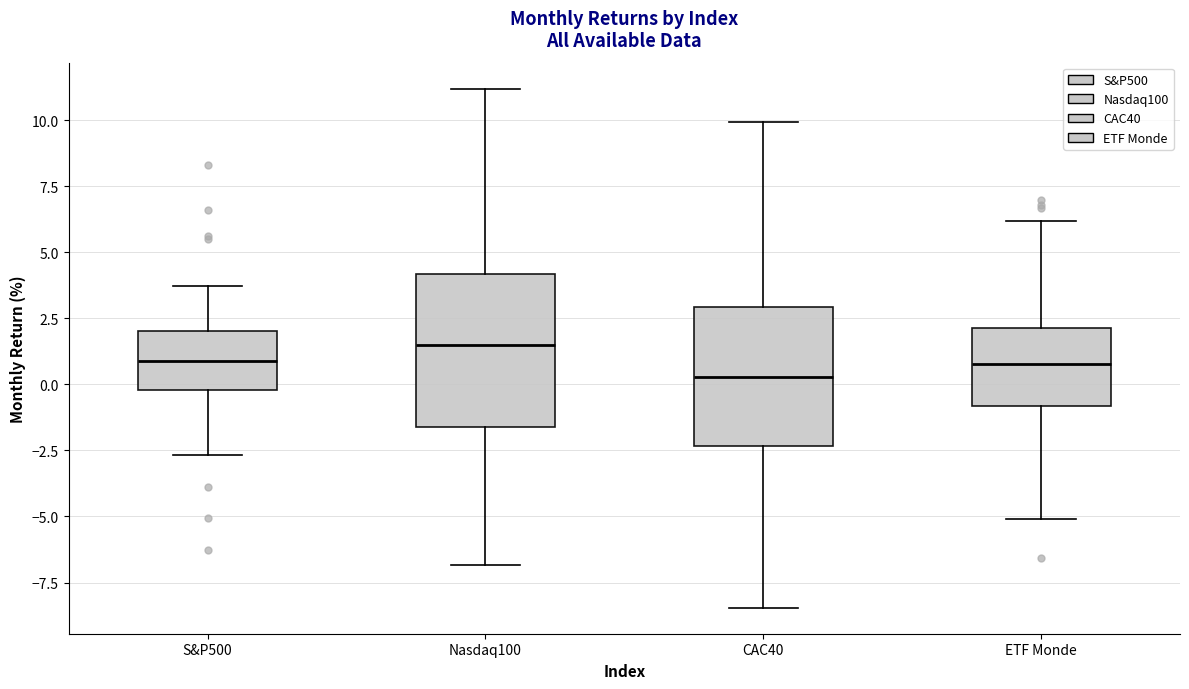

Reading left to right, transcribe this box plot: for each box, give where its median line is, the range the box spans, and where its two whiskers end, as read against the y-axis. The values are not printed on the chart, so give them approximately, as read against the axis.

S&P500: median 1.0, box 0.0 to 2.0, whiskers -2.5 to 3.5
Nasdaq100: median 1.5, box -1.5 to 4.0, whiskers -7.0 to 11.0
CAC40: median 0.5, box -2.5 to 3.0, whiskers -8.5 to 10.0
ETF Monde: median 1.0, box -1.0 to 2.0, whiskers -5.0 to 6.0